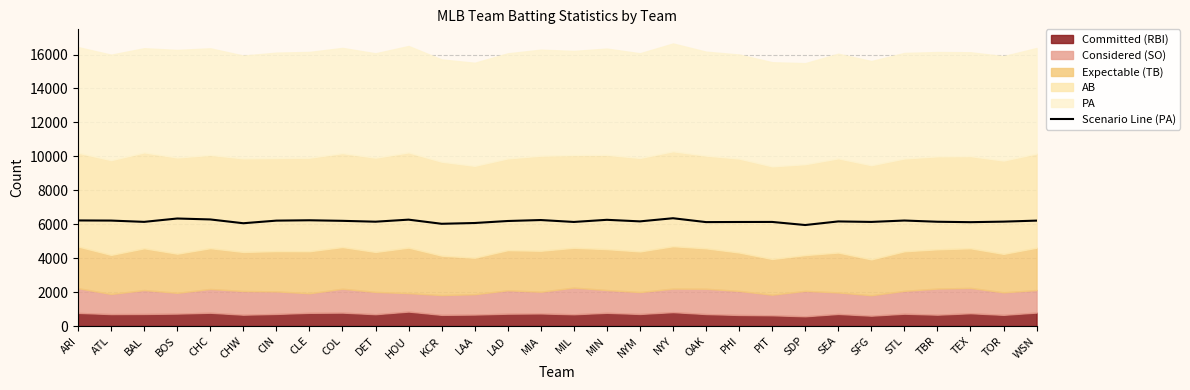

What is the label of the 7th point from the left?

CIN